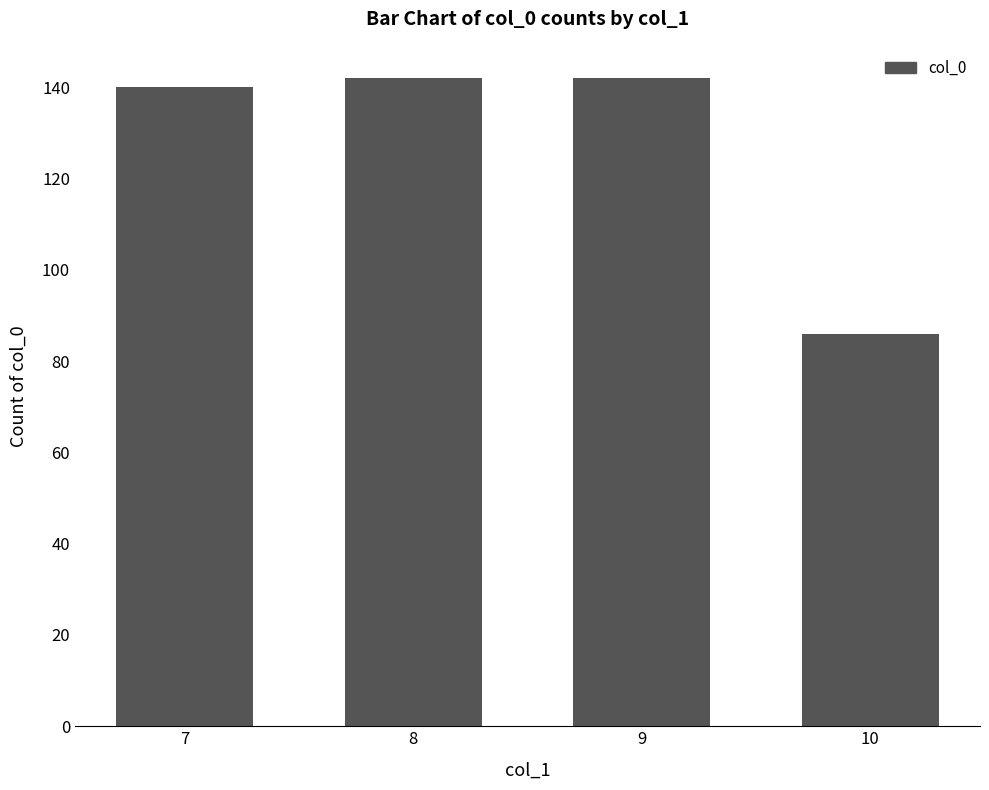

What is the difference between the values at 9 and 7?

2